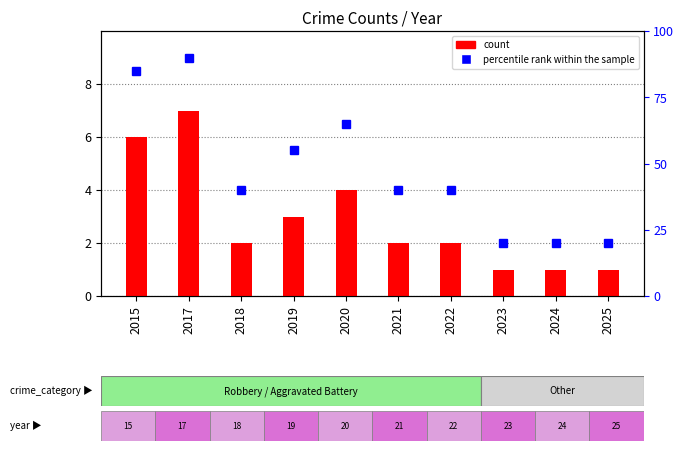

Are the bars grouped side by side (vs. stacked)?

Yes